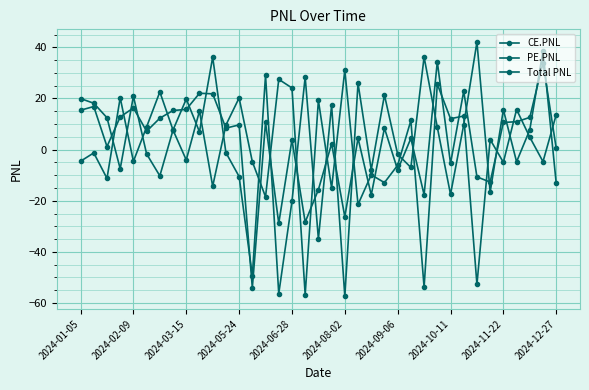

How many values in CE.PNL are above zero?

19